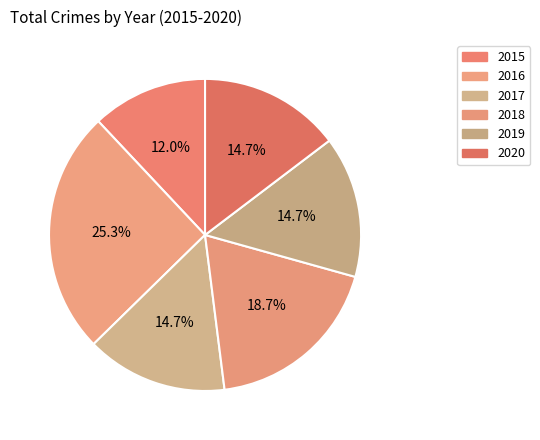

True or false: 2017 accounts for 15% of the total.

True